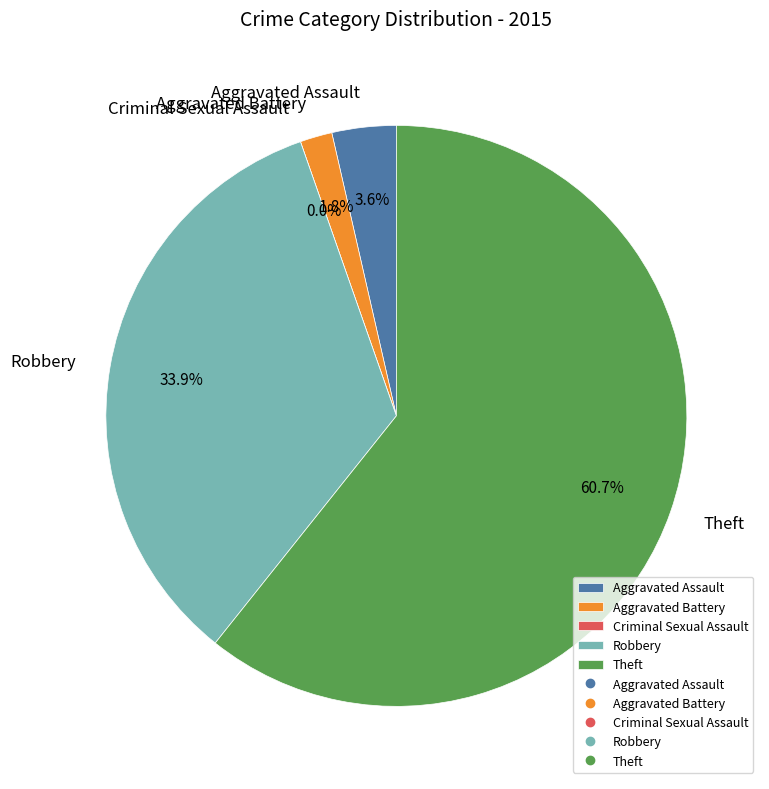

What is the majority slice?

Theft